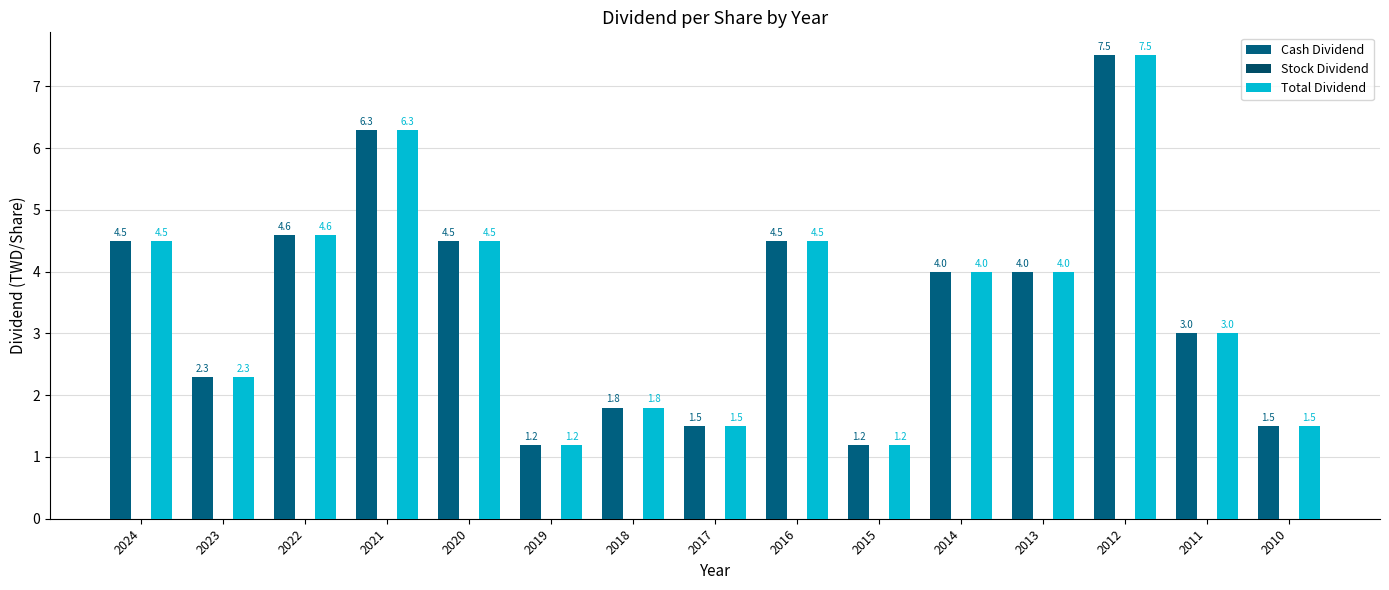

At which category is the sum across all series the highest?

2012